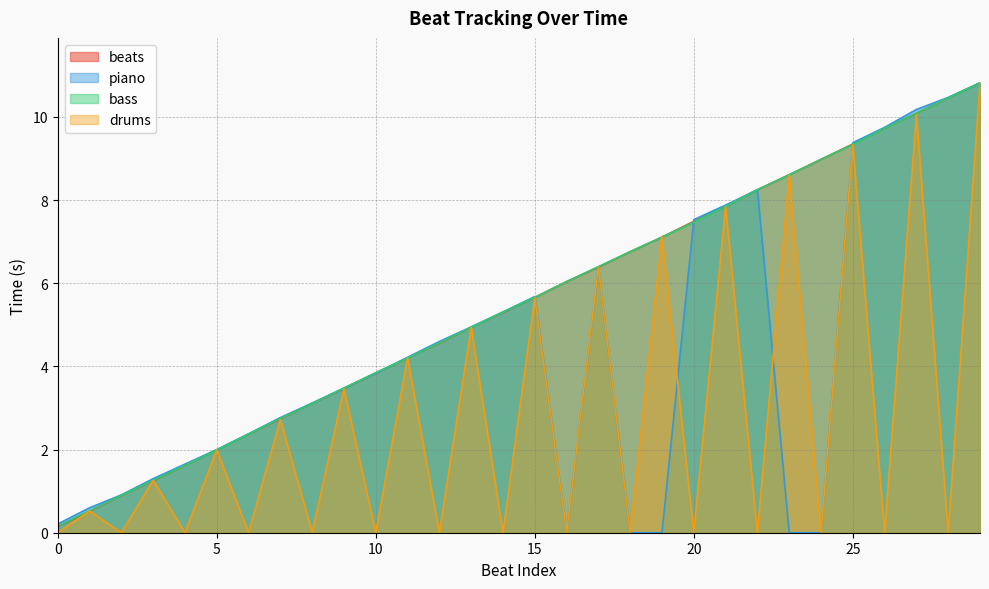

Which series has the widest spread of values?

piano